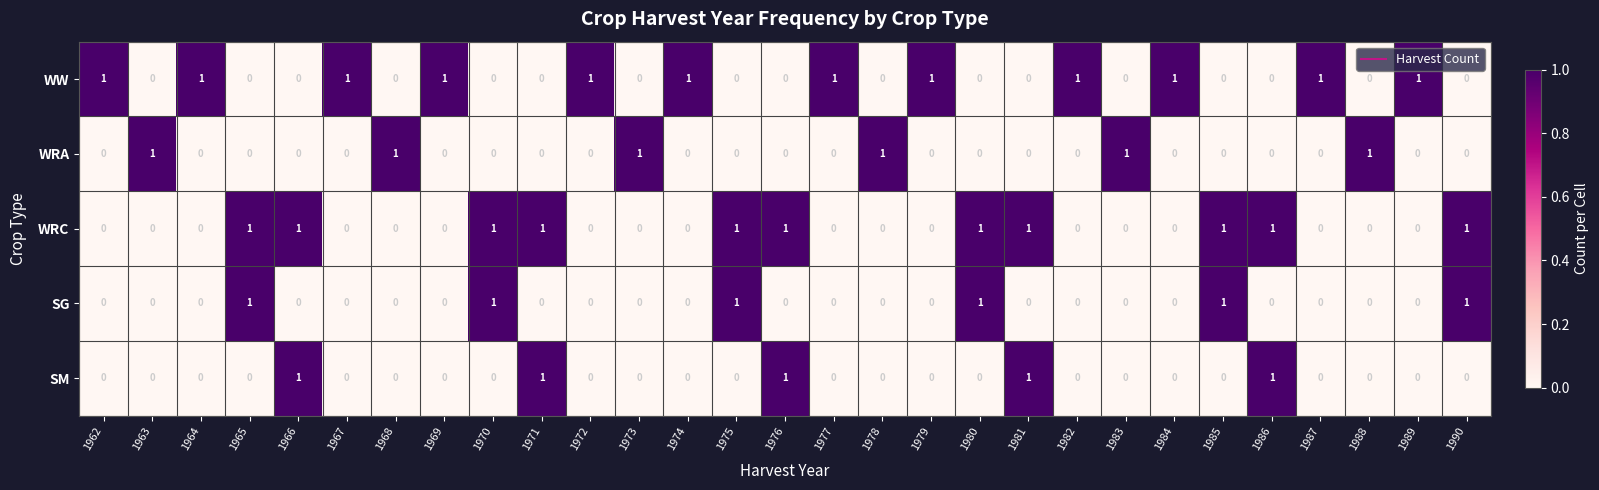

What is the sum of all WRA values?

6